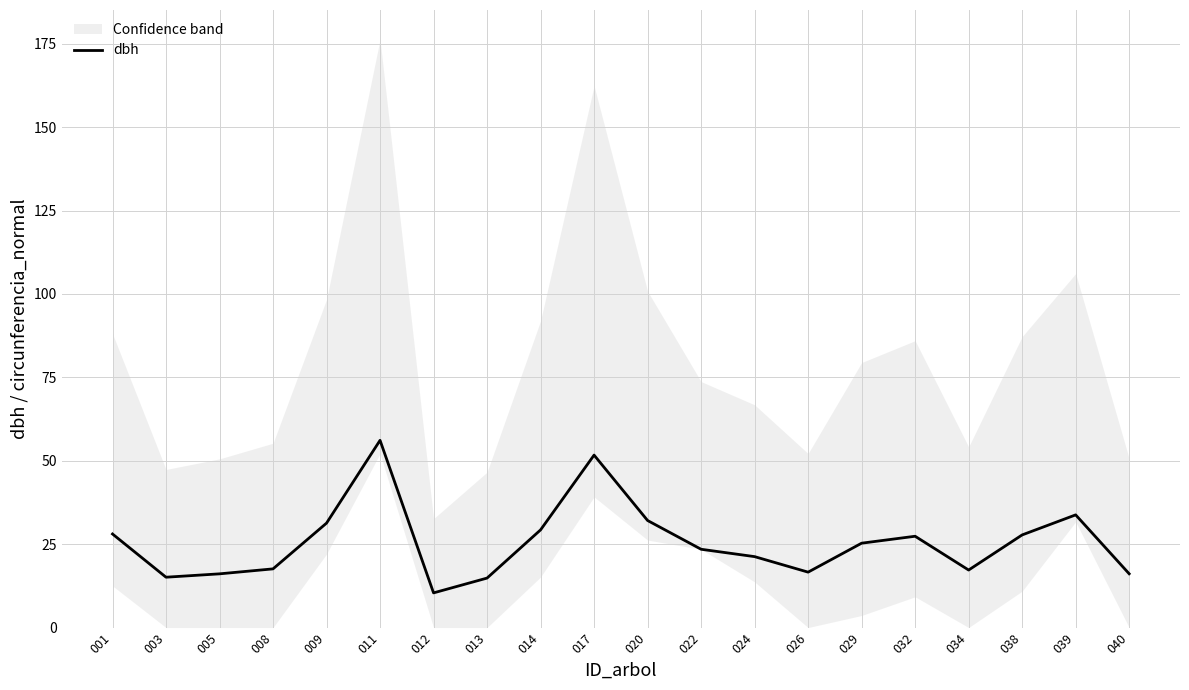

The chart shows a value of 17.2 at 034. True or false?

True